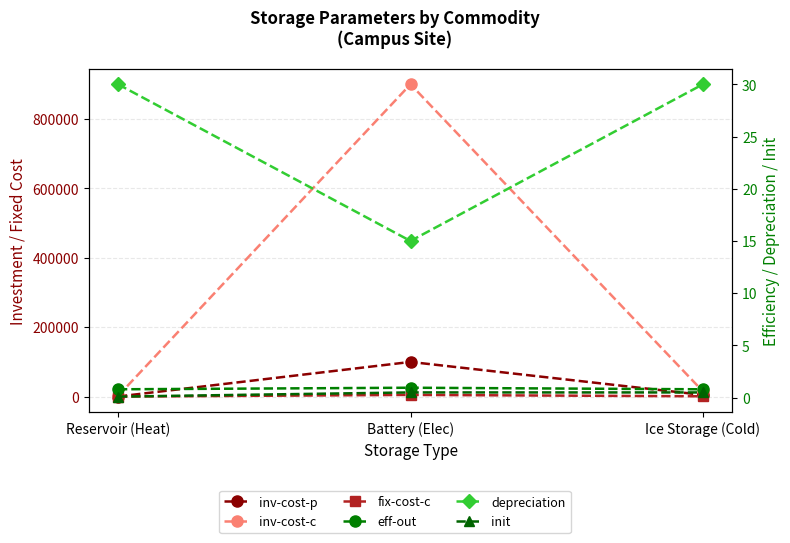

What is the difference between the maximum and minimum values in the eff-out series?

0.1